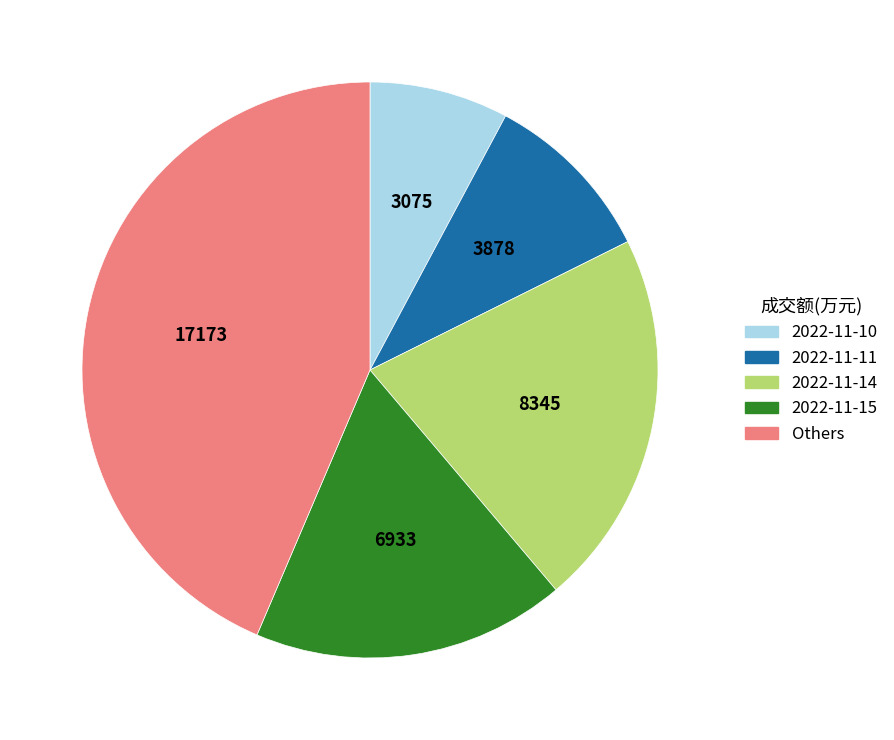

What is the ratio of the value at Others to the value at 2022-11-15?

2.5